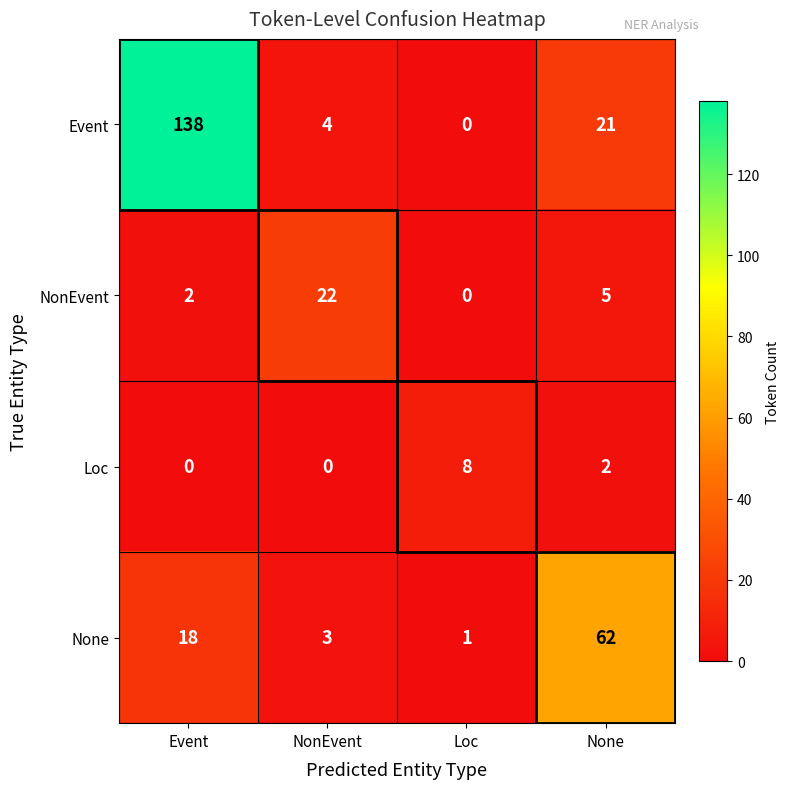

What is the difference between the Event values at Event and None?

117